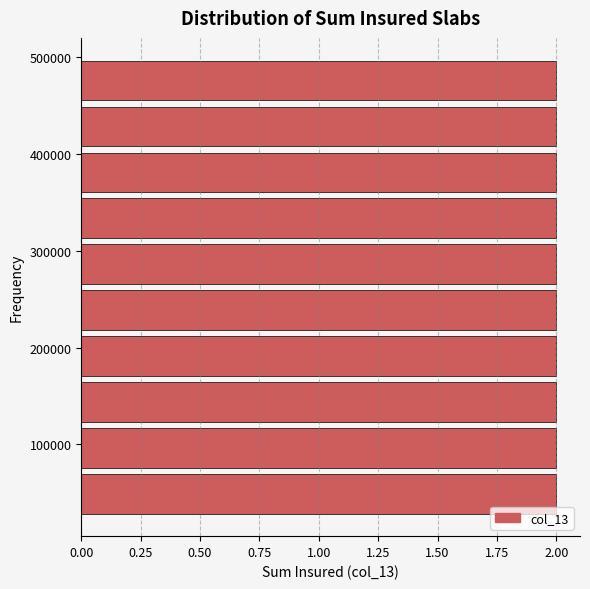

Reading bottom to top, transcribe this chart: for each bar, give the range it covers on the y-axis and its length. Neither the bar edges nor the lengths are printed on the chart, so give them approximately, as read against the axes.

30000 to 70000: 2
70000 to 120000: 2
120000 to 170000: 2
170000 to 220000: 2
220000 to 260000: 2
260000 to 310000: 2
310000 to 360000: 2
360000 to 410000: 2
410000 to 450000: 2
450000 to 500000: 2